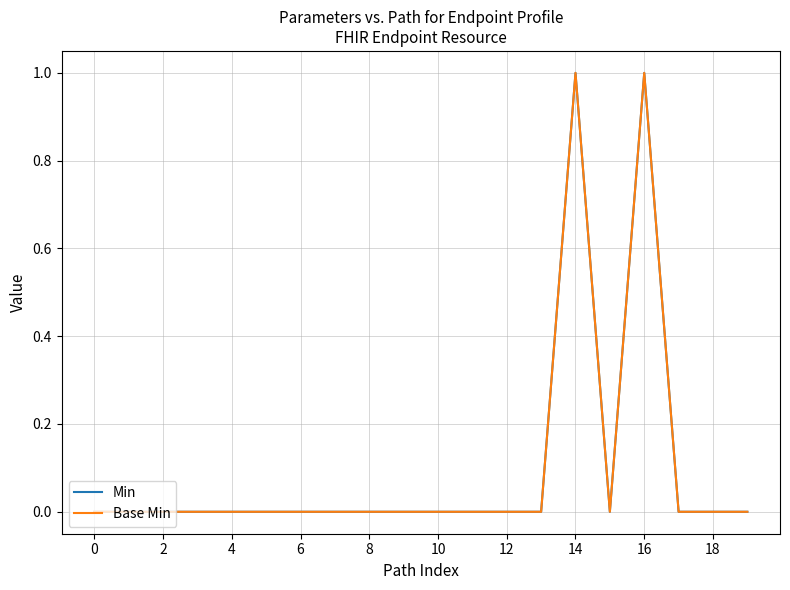

Does the chart have visible grid lines?

Yes